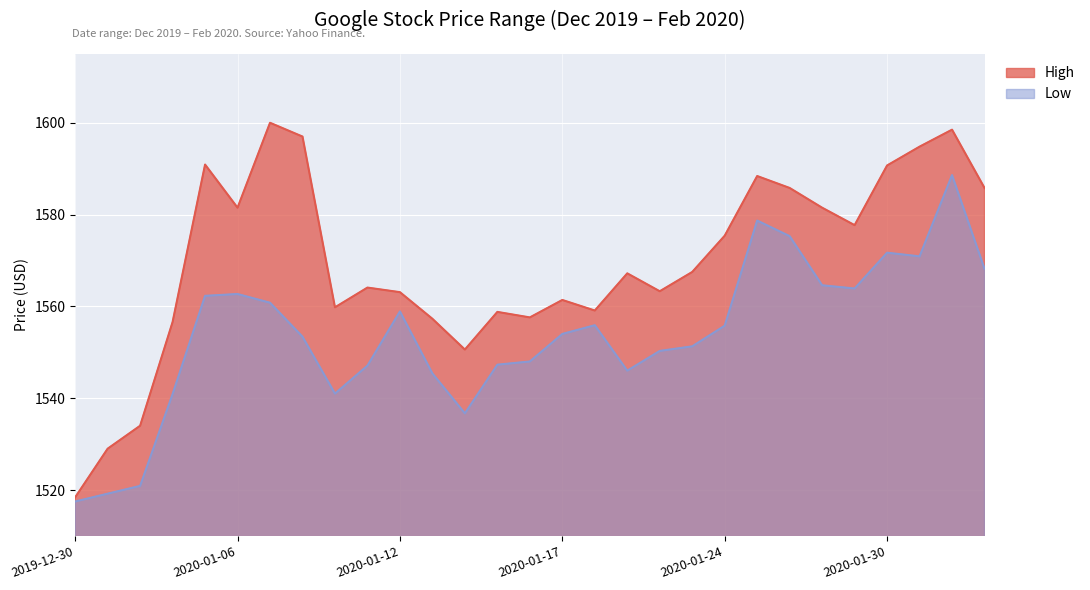

Count the number of data series in this chart.

2